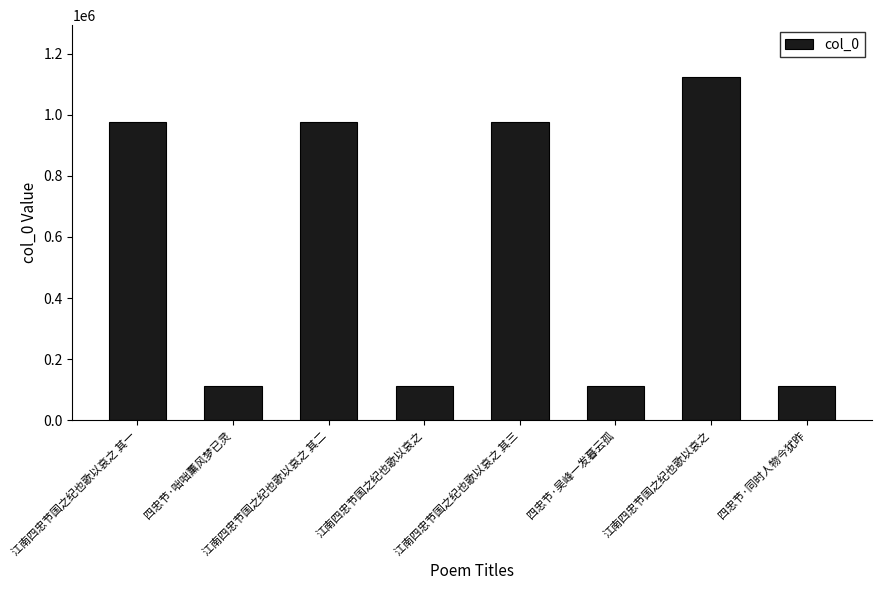

How many series are shown in this chart?

1